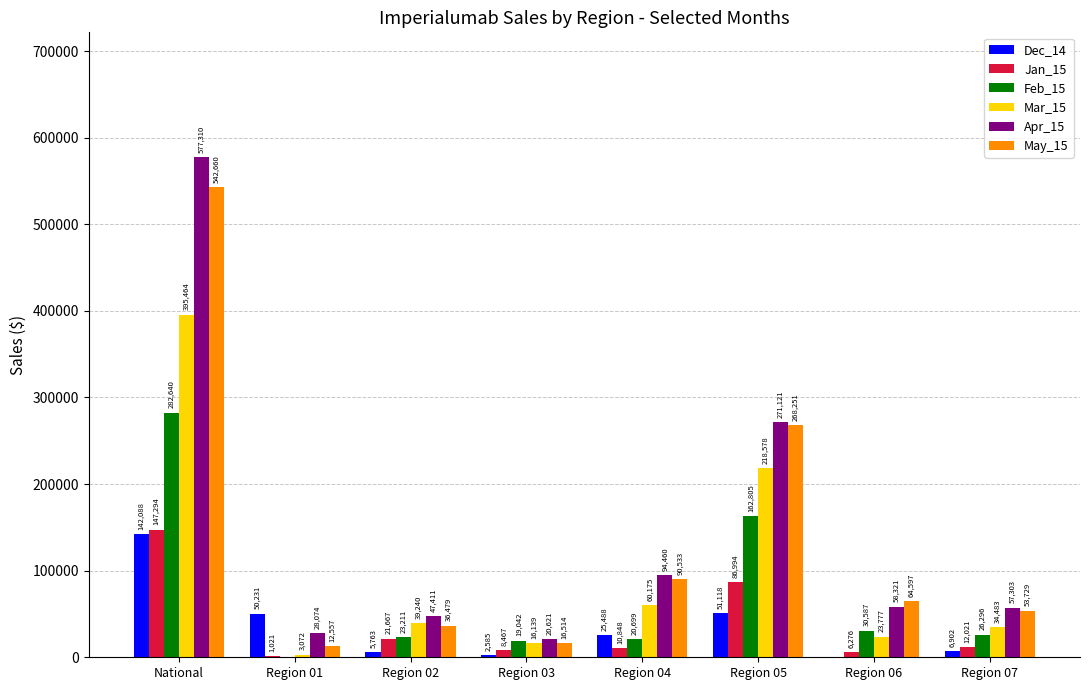

What is the maximum value shown in the chart?

577309.6